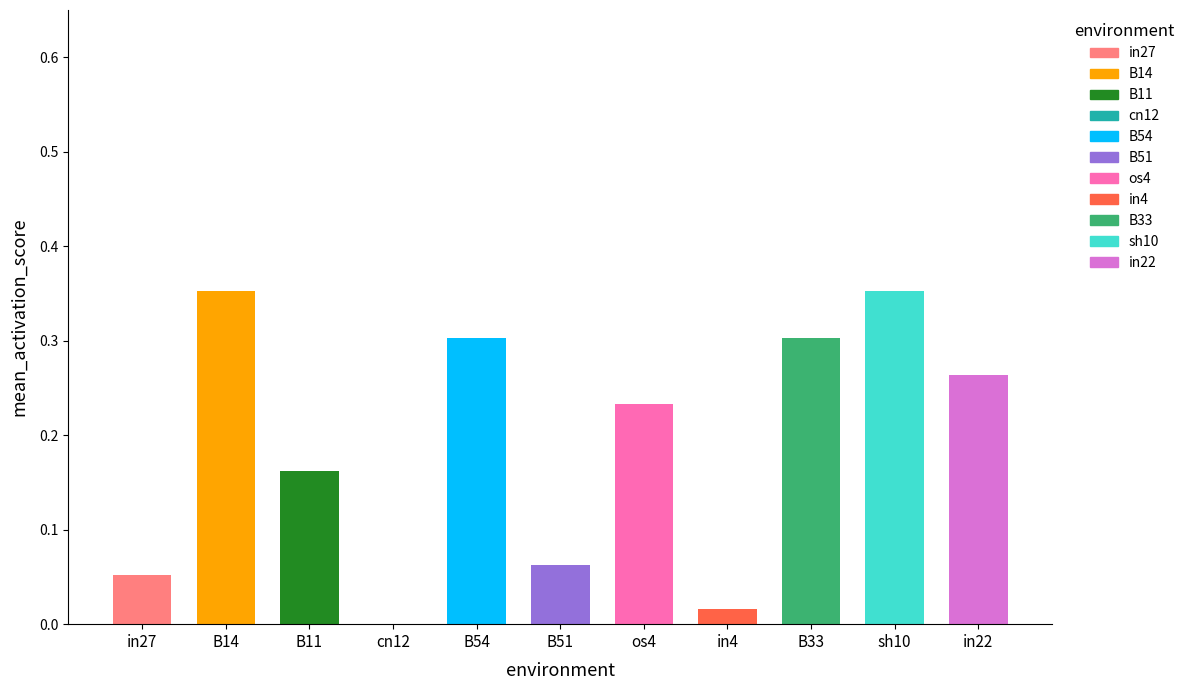

How many values are above zero?

10